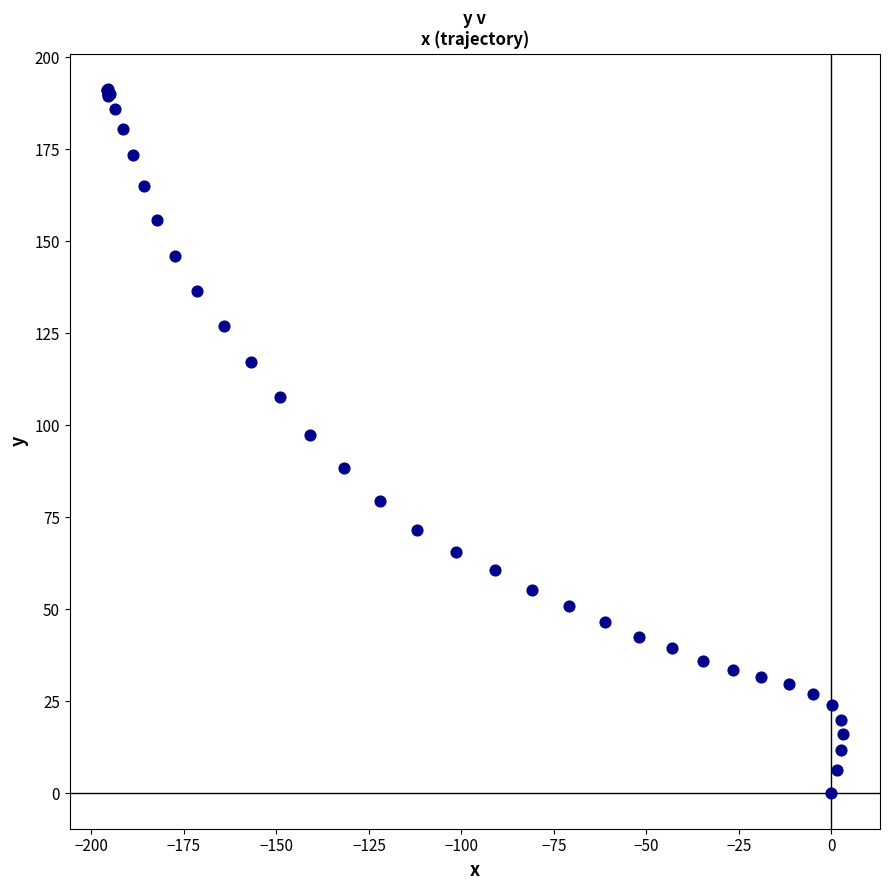

What Y value in the scatter plot is closest to 95?

97.5